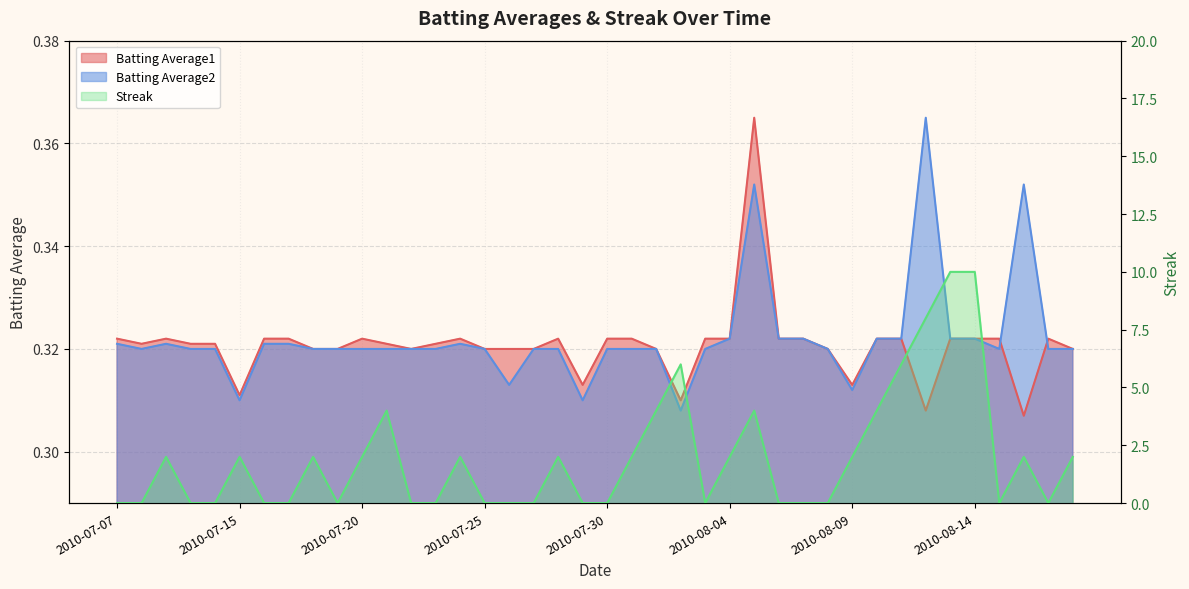

Which series has the largest range (max minus min)?

Streak